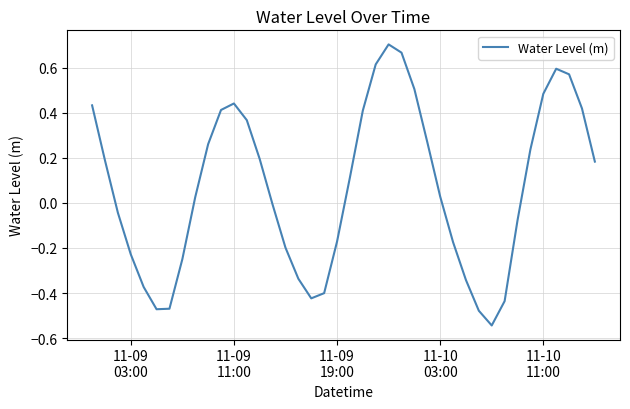

What is the difference between the maximum and minimum values?

1.2